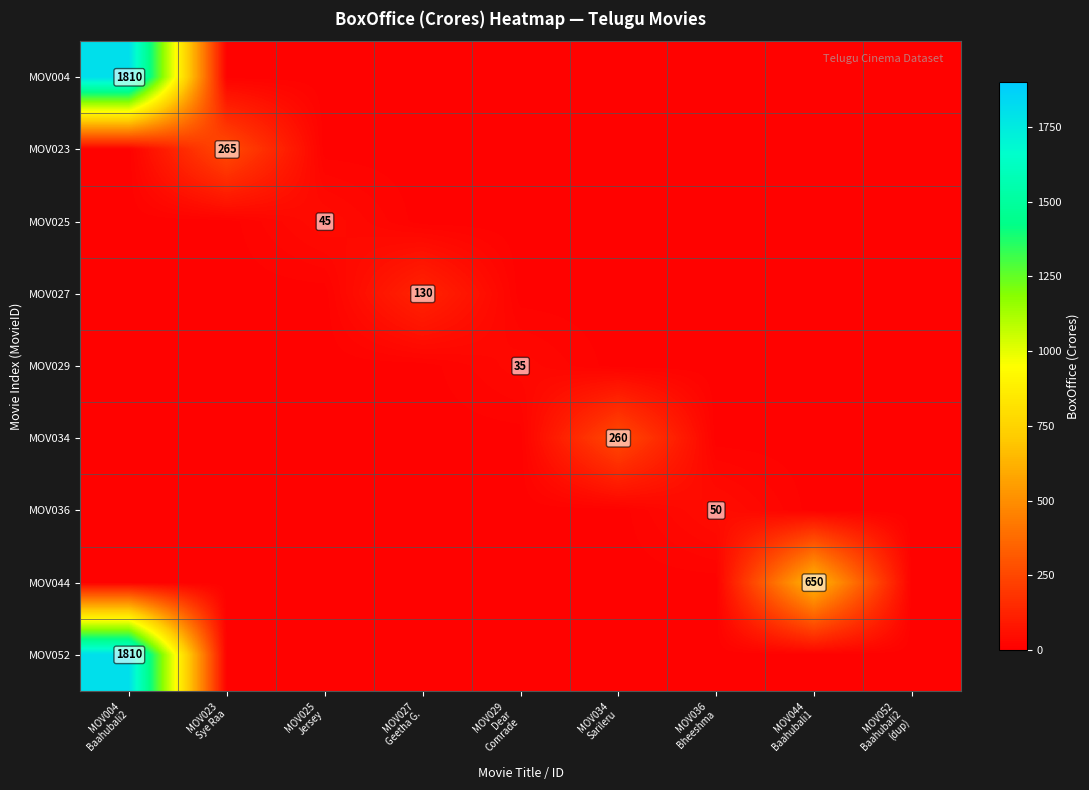

What is the spread (max minus min) of values at MOV034
Sarileru?

250